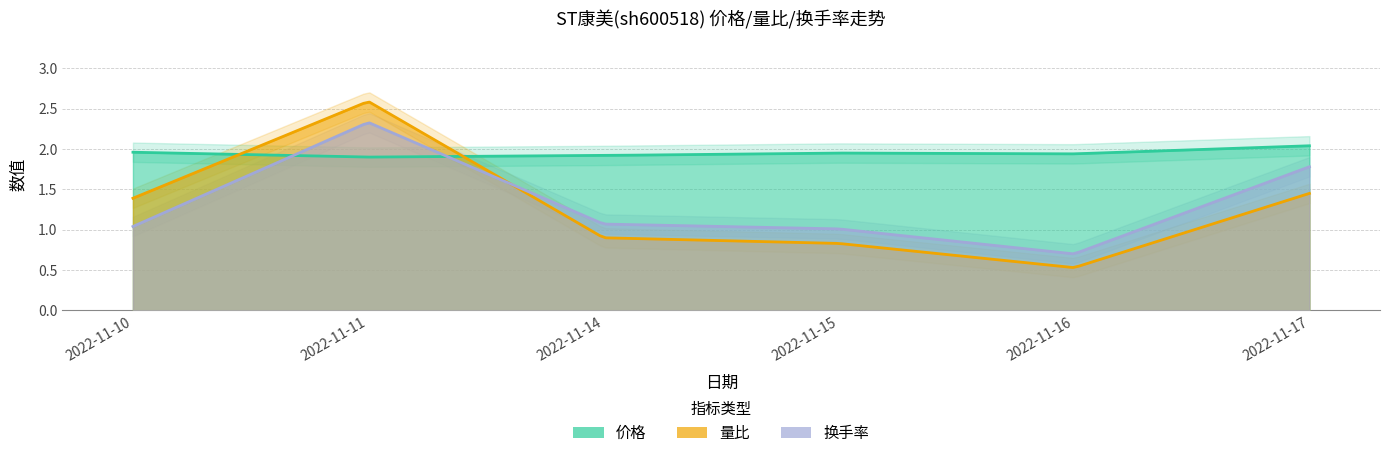

At which category is the sum across all series the highest?

2022-11-11